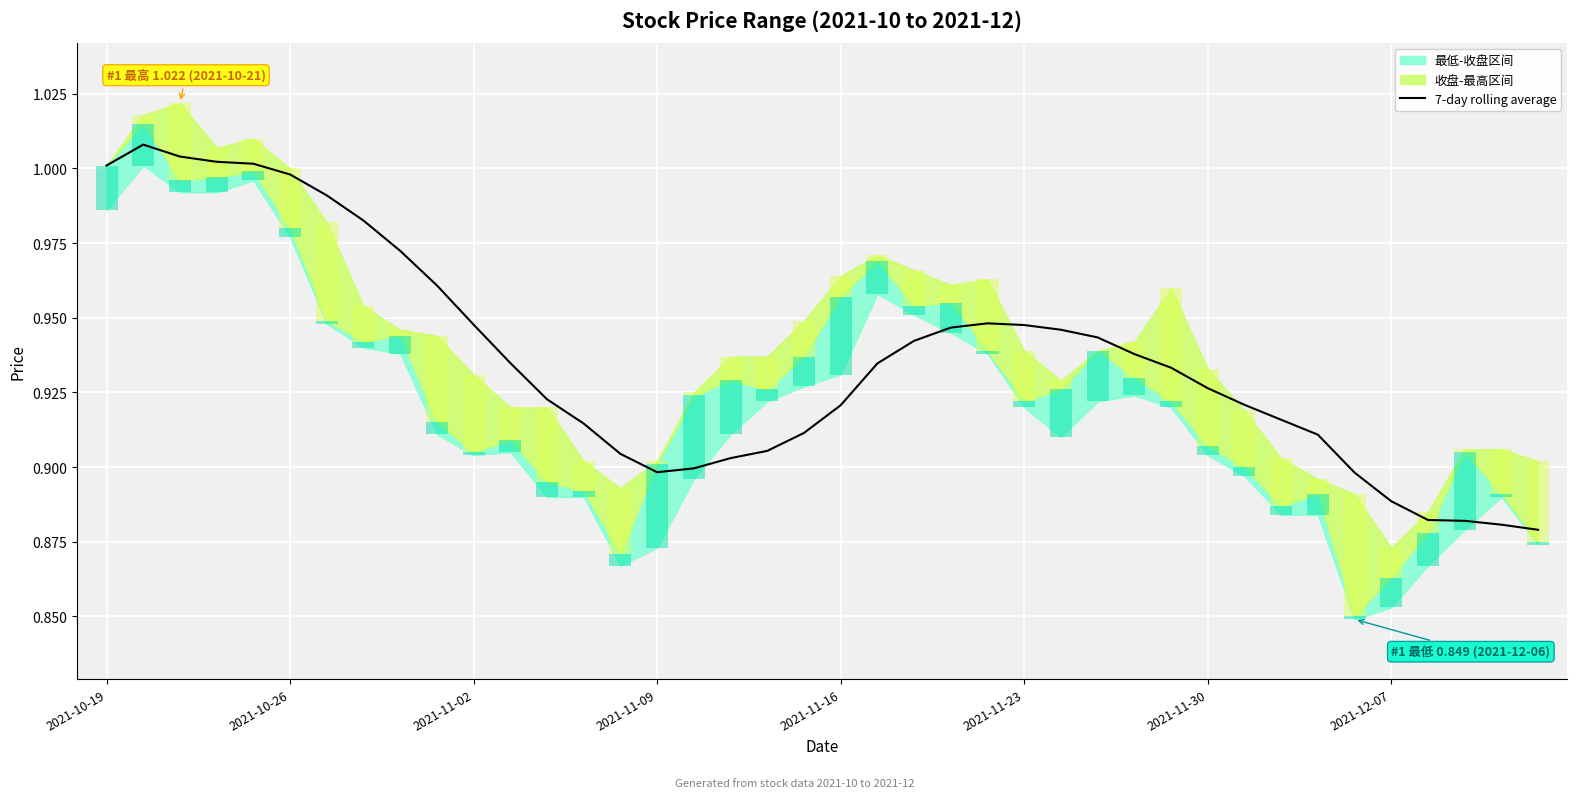

What is the difference between the second highest and minimum values?

0.1